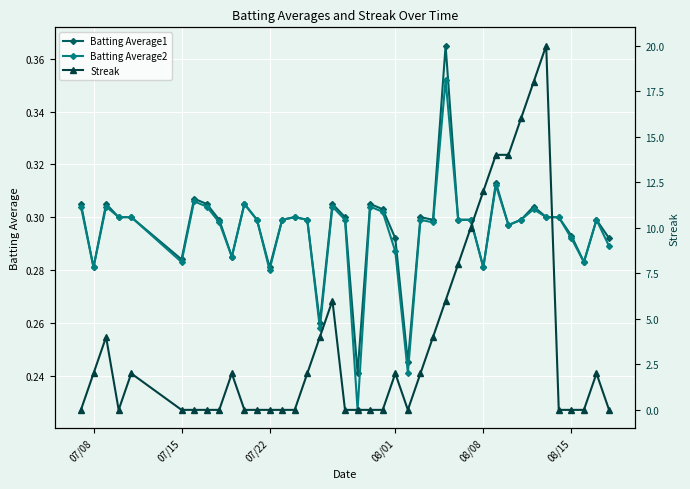

What is the average value of the Batting Average2 series?

0.3